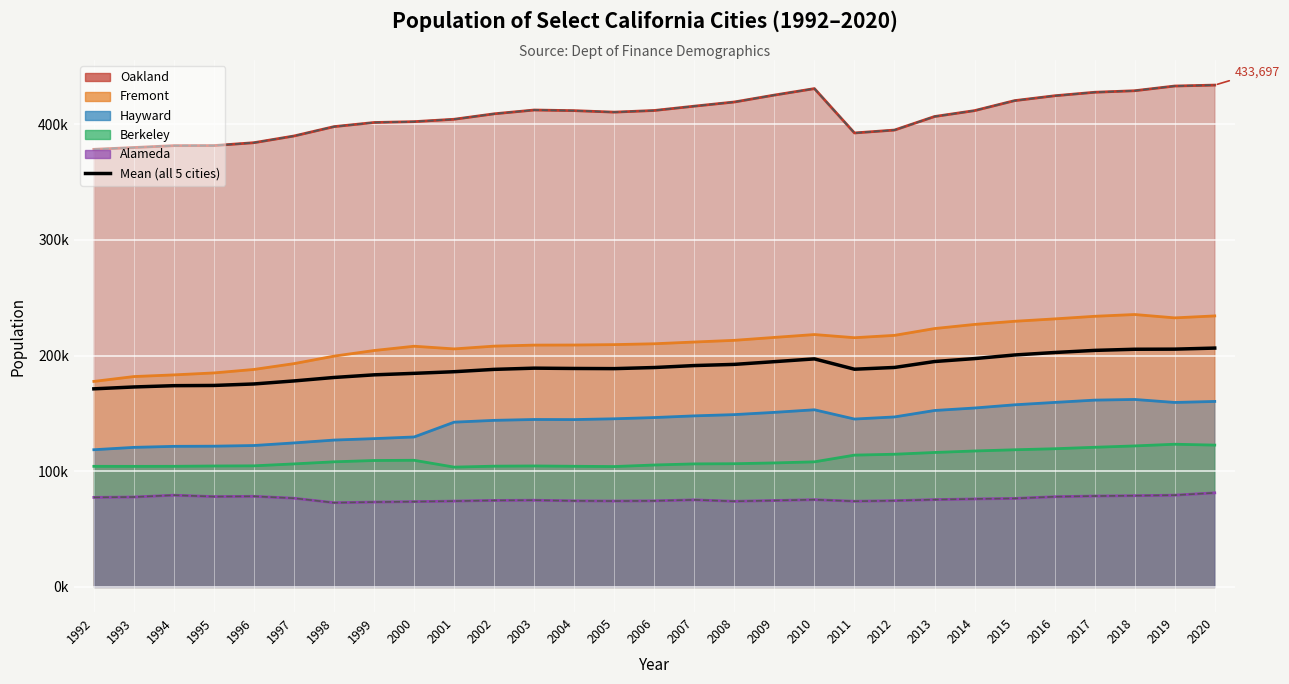

Between 2004 and 2015, which is larger?

2015